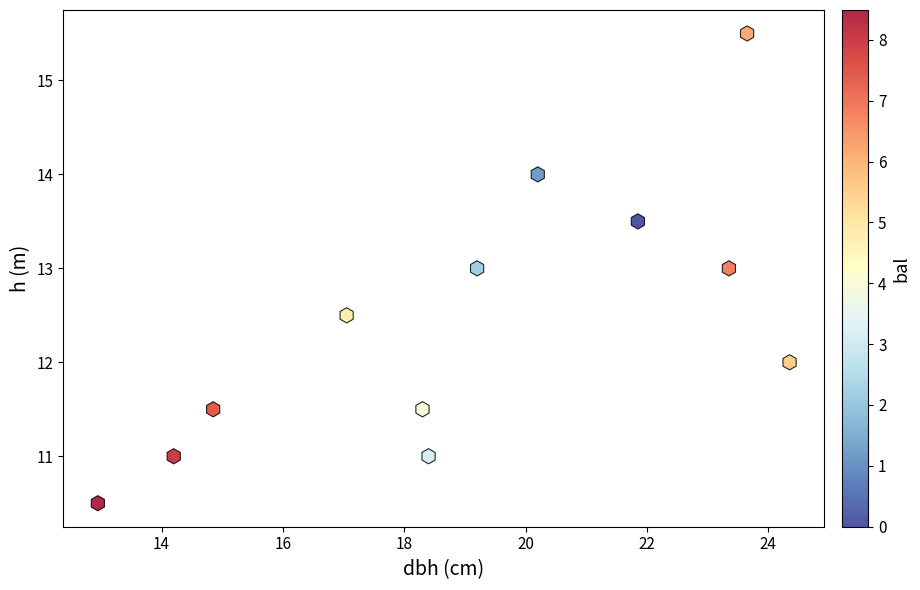

What is the average X value?

19.0